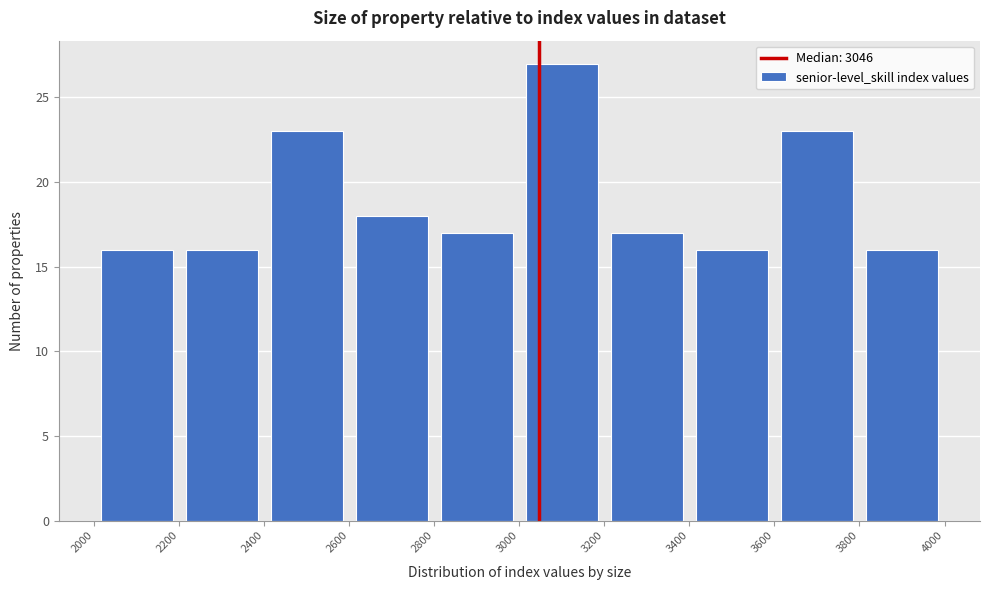

Reading left to right, transcribe this chart: for each bar, give the range it covers on the x-axis and its height. The values are not printed on the chart, so give them approximately, as read against the axis.

2000 to 2200: 16
2200 to 2400: 16
2400 to 2600: 23
2600 to 2800: 18
2800 to 3000: 17
3000 to 3200: 27
3200 to 3400: 17
3400 to 3600: 16
3600 to 3800: 23
3800 to 4000: 16